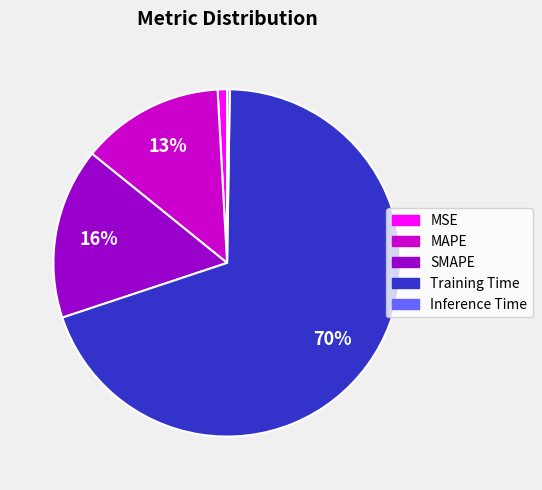

What percentage is the MAPE slice, to the nearest percent?

13%